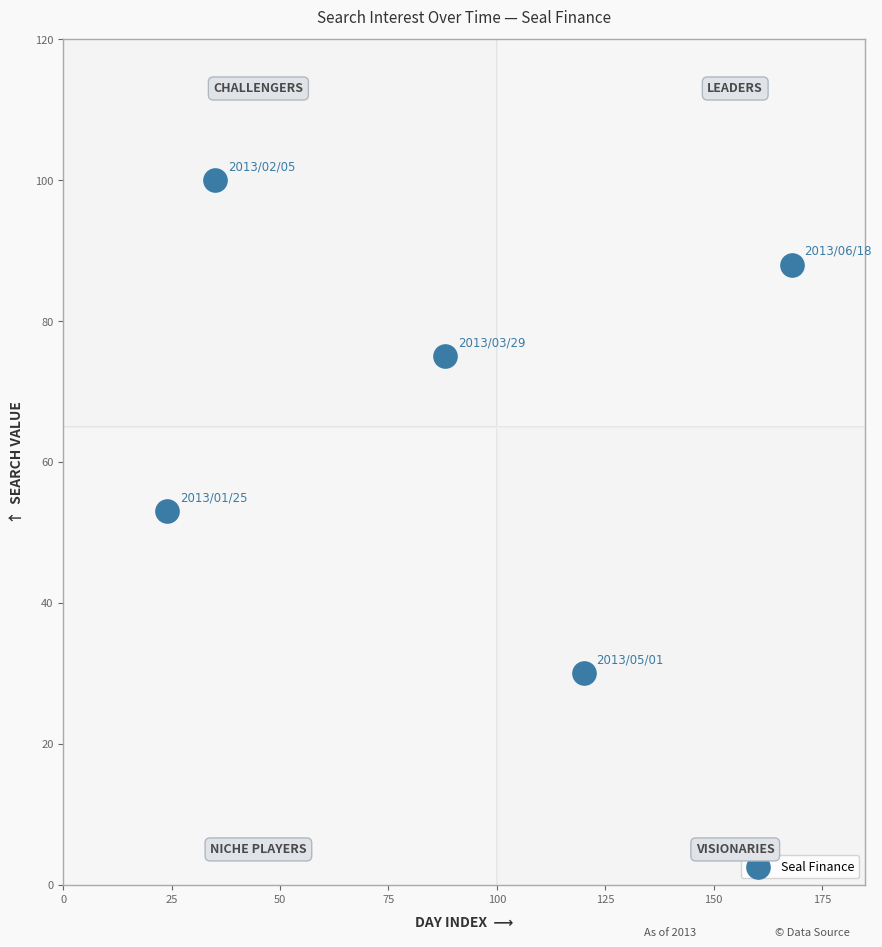

What Y value in the scatter plot is closest to 65?

75